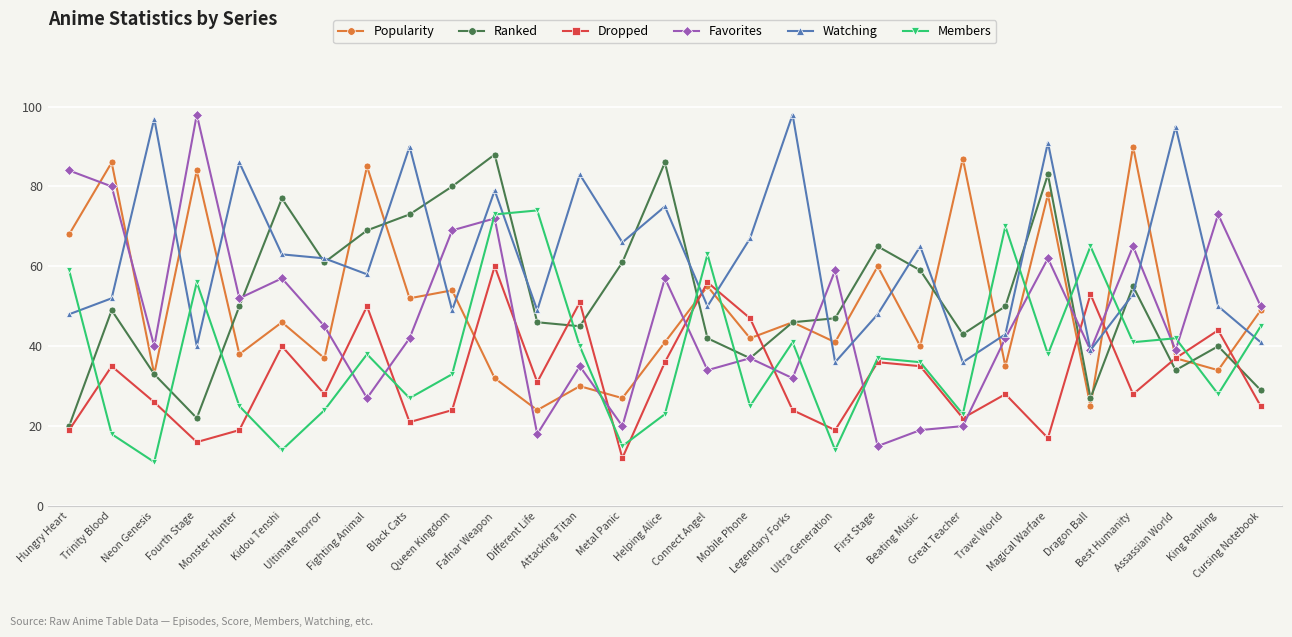

Which series has the largest total across all categories?

Watching